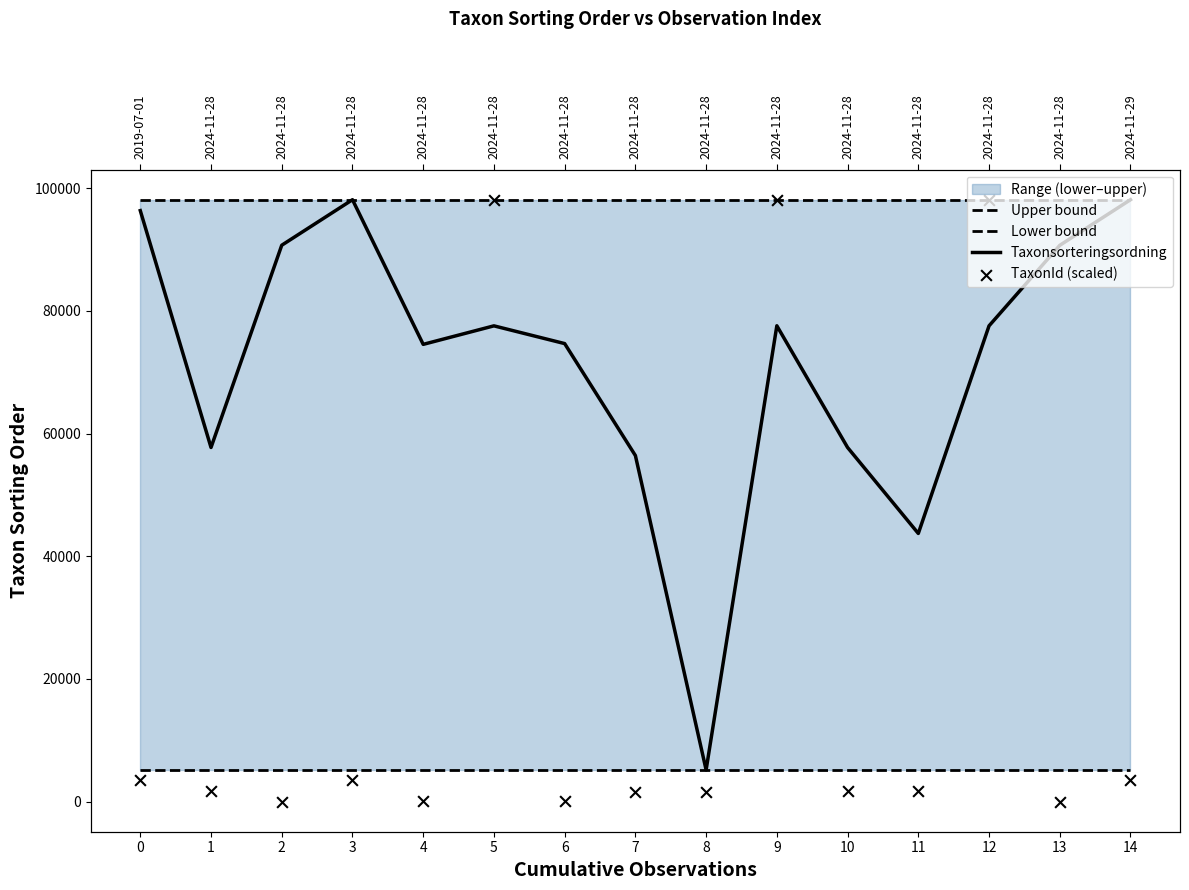

Is the value of Taxonsorteringsordning at 3 greater than the value of Lower bound at 2?

Yes